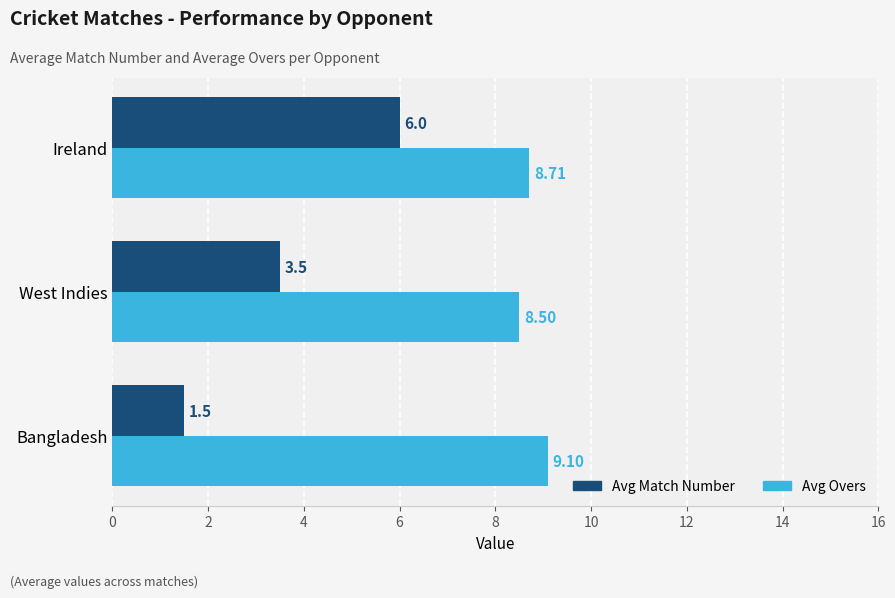

What is the highest value of the Avg Overs series?

9.1